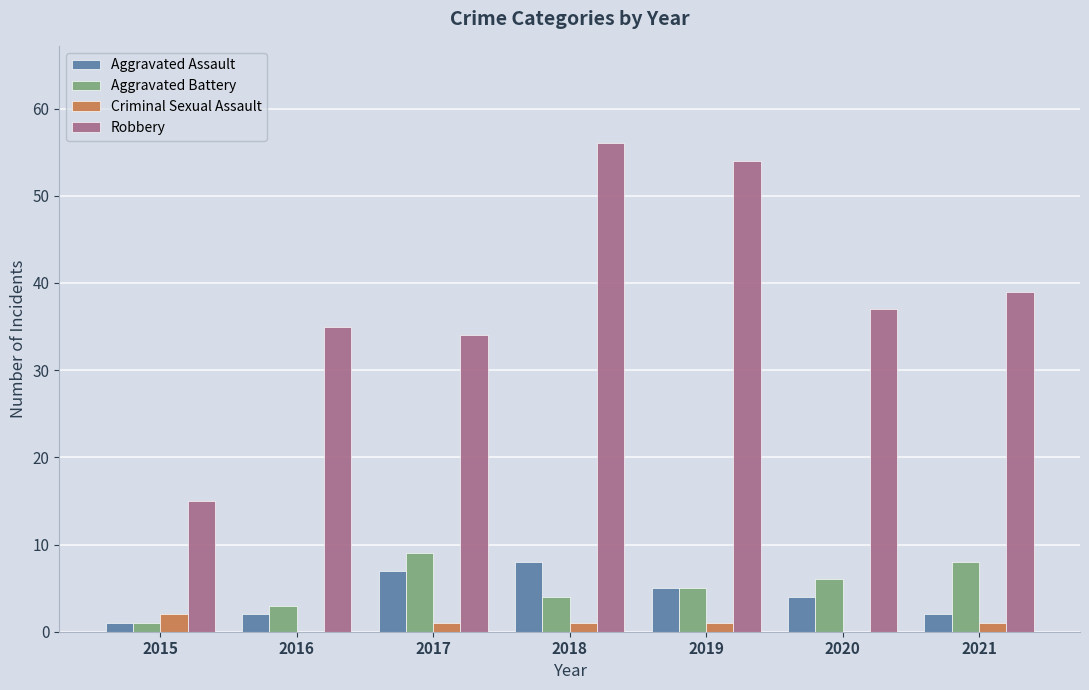

What are all the series names shown in the legend?

Aggravated Assault, Aggravated Battery, Criminal Sexual Assault, Robbery